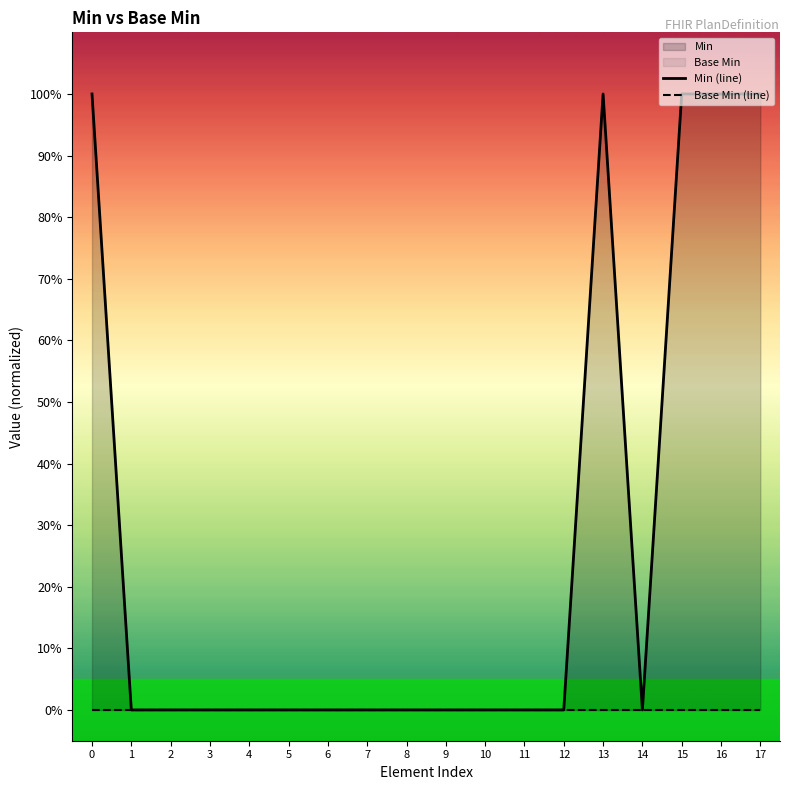

Where is Min (line) nearest to the value 0?

1